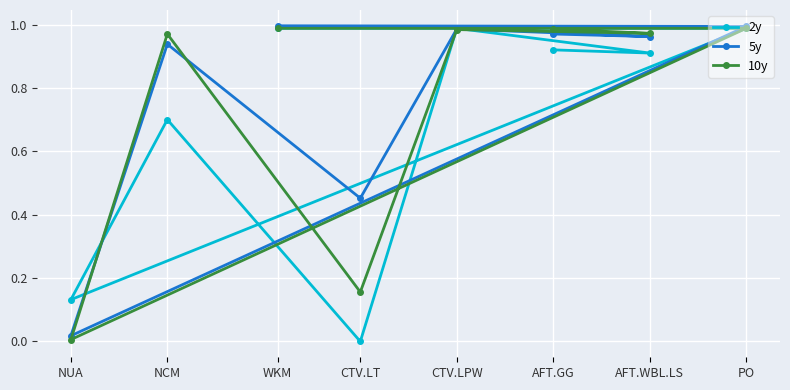

At how many categories does at least one series exceed 0?

8